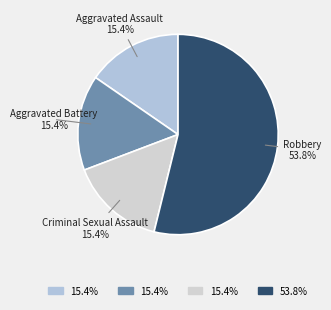

What percentage do Robbery and Criminal Sexual Assault together represent?

69.2%